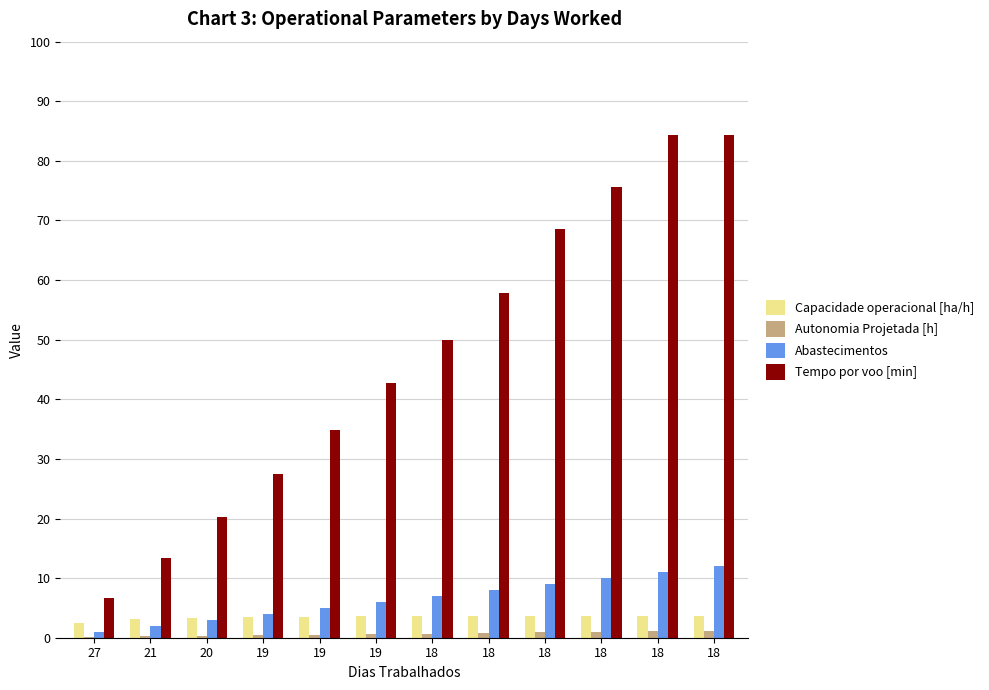

Reading right to left, list all the values displayed in this chart.

Capacidade operacional [ha/h]: 18=3.7	18=3.7	18=3.7	18=3.7	18=3.7	18=3.6	19=3.6	19=3.5	19=3.5	20=3.3	21=3.1	27=2.5
Autonomia Projetada [h]: 18=1.2	18=1.1	18=1.0	18=0.9	18=0.8	18=0.7	19=0.6	19=0.5	19=0.4	20=0.3	21=0.2	27=0.1
Abastecimentos: 18=12.0	18=11.0	18=10.0	18=9.0	18=8.0	18=7.0	19=6.0	19=5.0	19=4.0	20=3.0	21=2.0	27=1.0
Tempo por voo [min]: 18=84.4	18=84.4	18=75.5	18=68.5	18=57.8	18=49.9	19=42.8	19=34.8	19=27.4	20=20.3	21=13.4	27=6.6